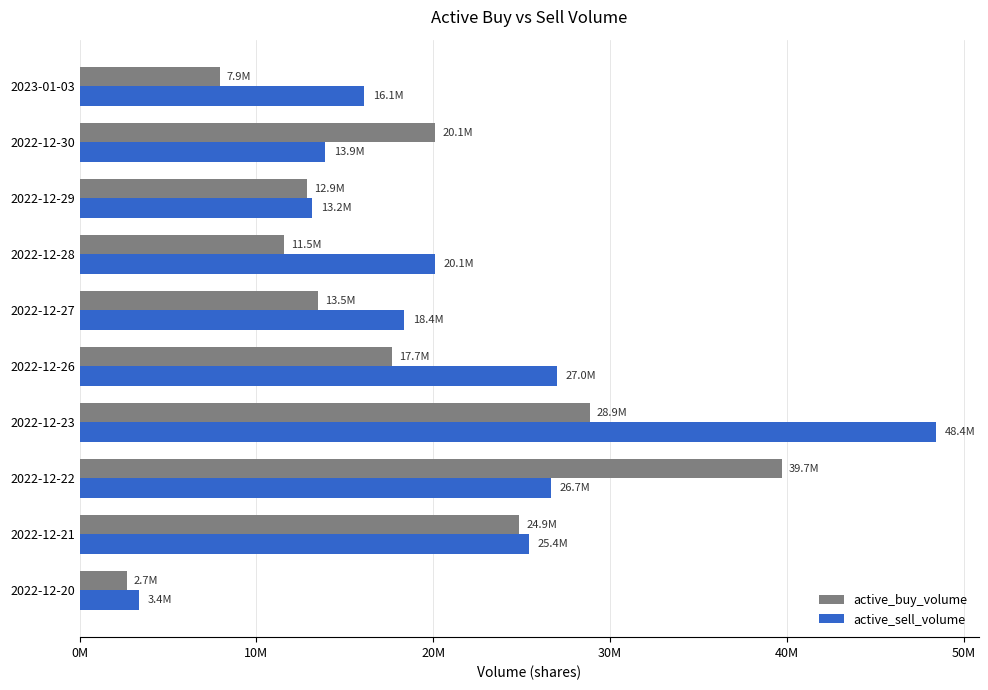

What are all the series names shown in the legend?

active_buy_volume, active_sell_volume